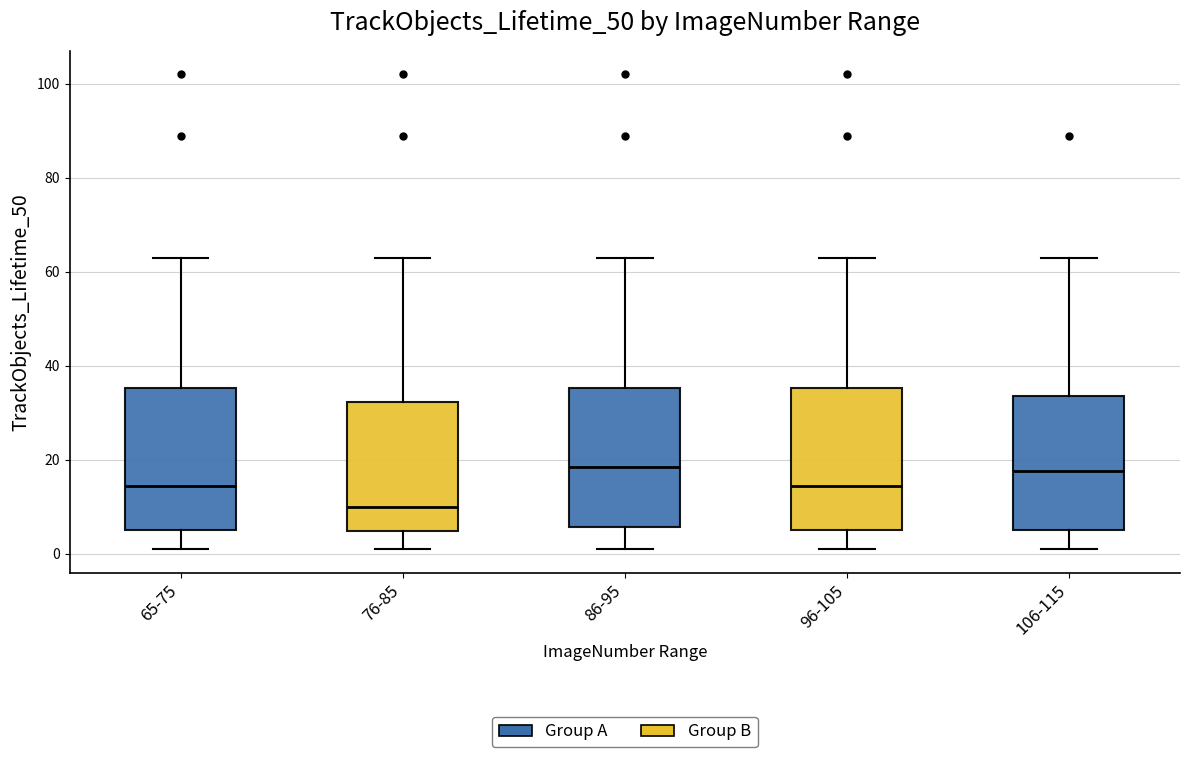

Reading left to right, transcribe this box plot: for each box, give where its median line is, the range the box spans, and where its two whiskers end, as read against the y-axis. The values are not printed on the chart, so give them approximately, as read against the axis.

65-75: median 14, box 6 to 36, whiskers 2 to 64
76-85: median 10, box 4 to 32, whiskers 2 to 64
86-95: median 18, box 6 to 36, whiskers 2 to 64
96-105: median 14, box 6 to 36, whiskers 2 to 64
106-115: median 18, box 6 to 34, whiskers 2 to 64